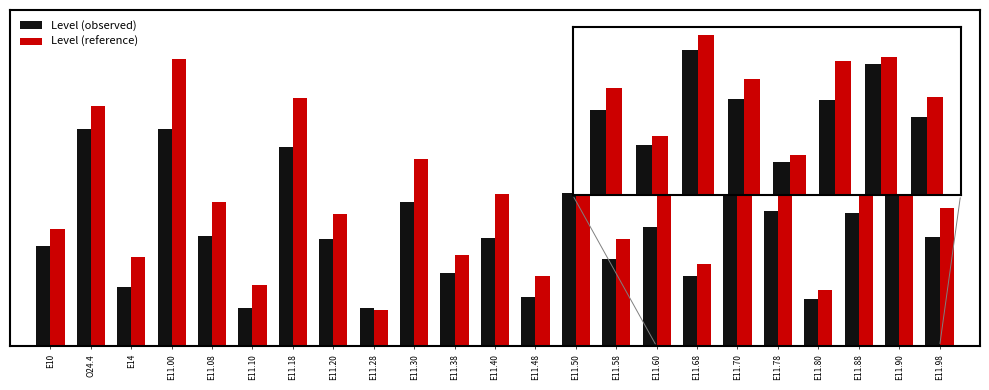

What are all the series names shown in the legend?

Level (observed), Level (reference)